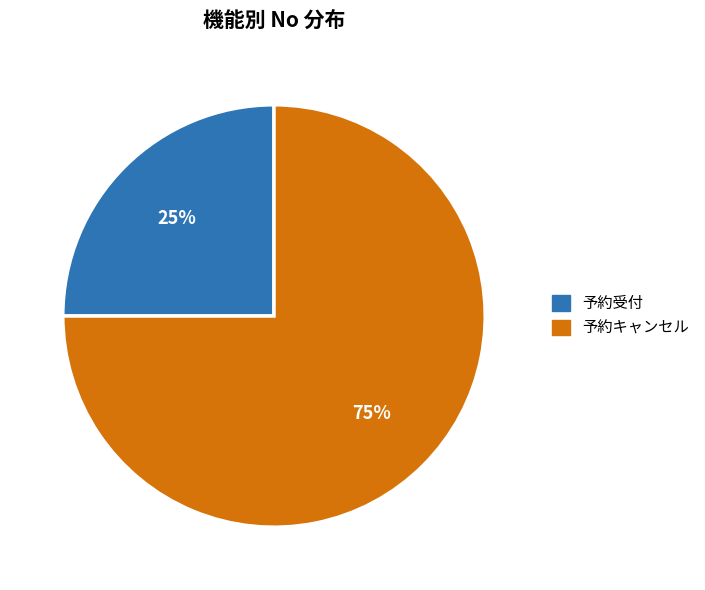

To the nearest percent, what is the difference between the 予約受付 and 予約キャンセル slice percentages?

50%